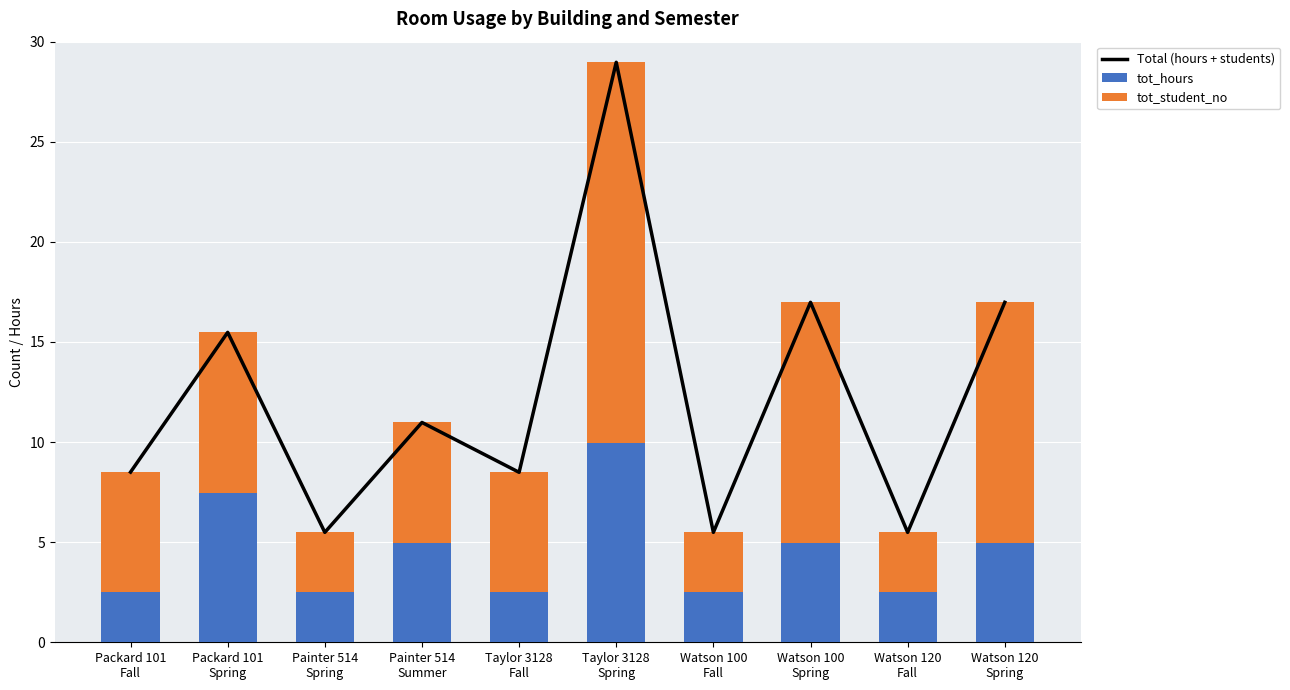

What is the value of the tot_hours bar at the 3rd from the left?

2.5